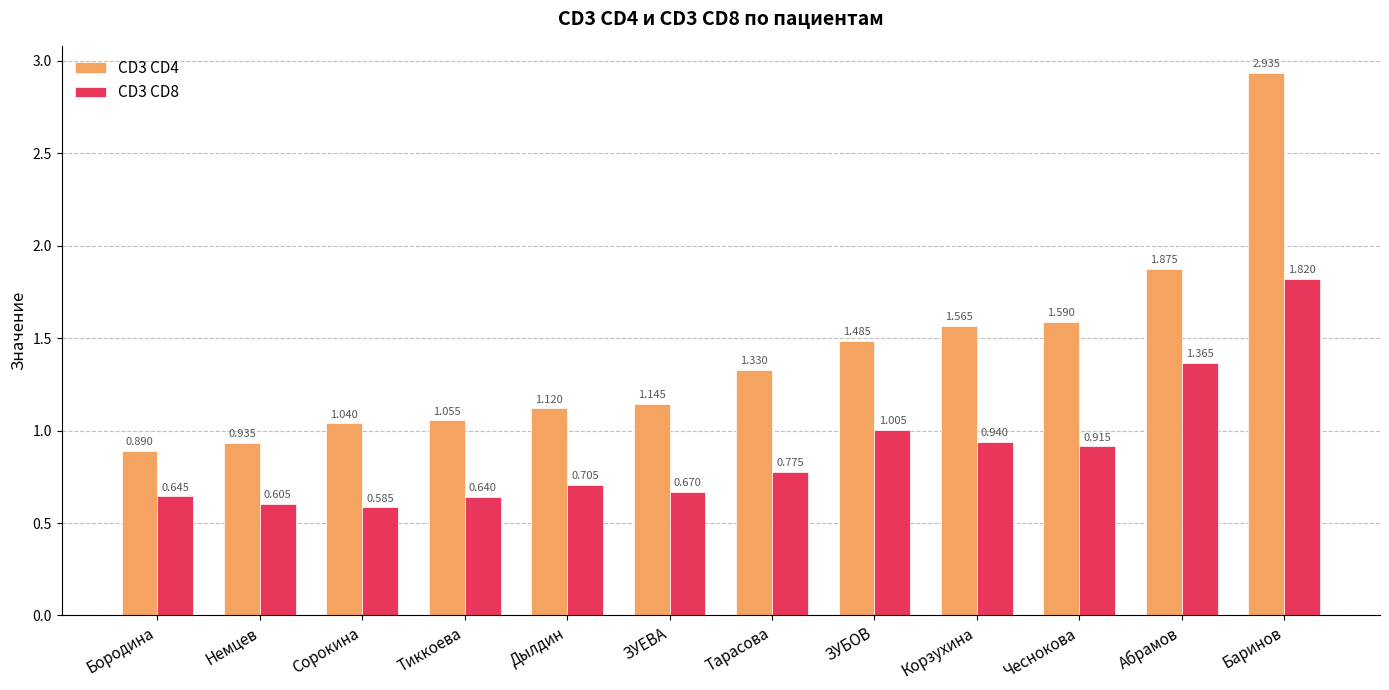

Rank the series by their maximum value, from highest to lowest.

CD3 CD4, CD3 CD8